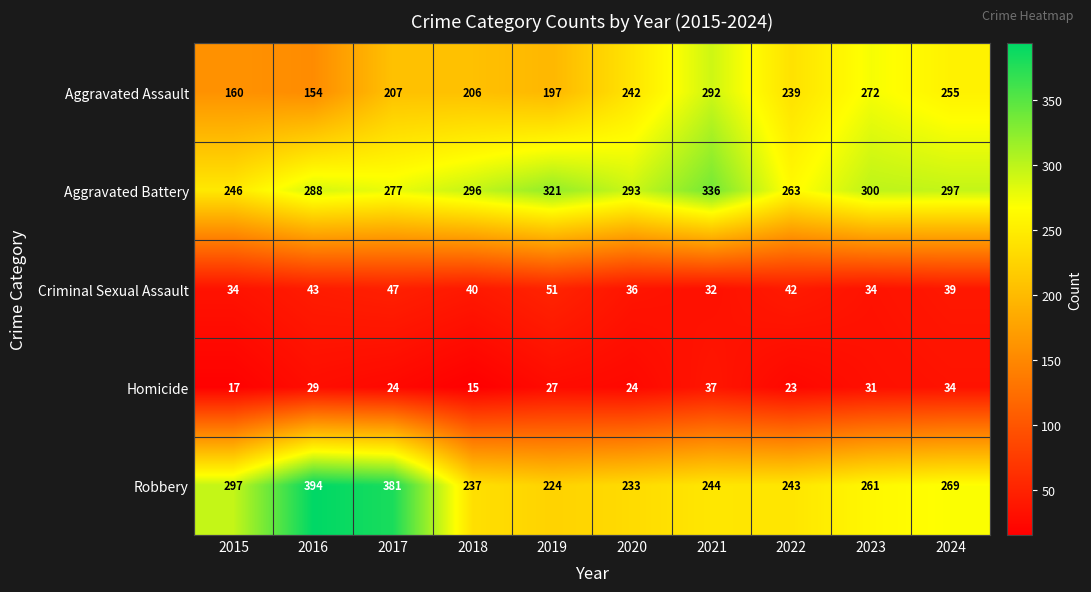

The Robbery series shows 151 at 2015. True or false?

False